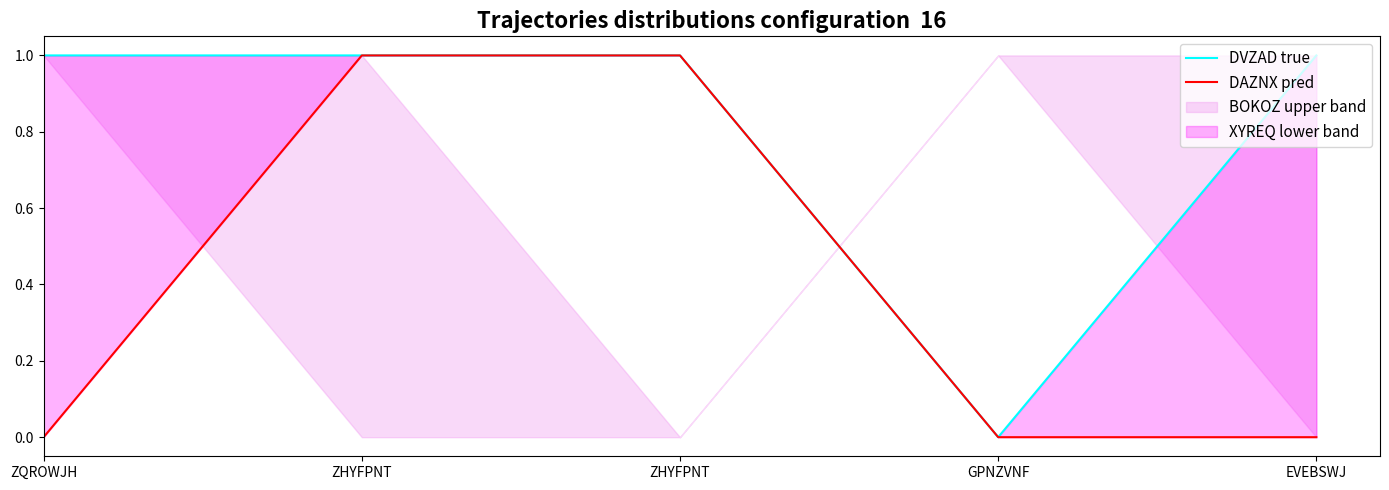

What is the difference between the DAZNX pred values at EVEBSWJ and ZHYFPNT?

1